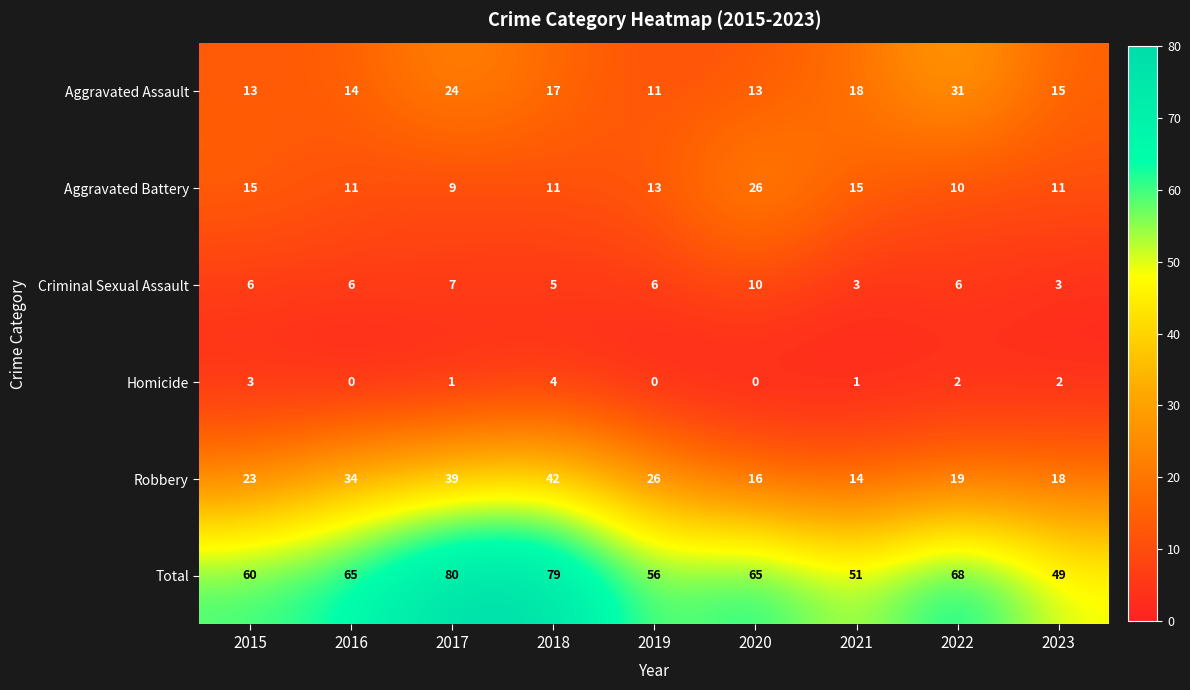

Which category has the highest value in the Criminal Sexual Assault series?

2020